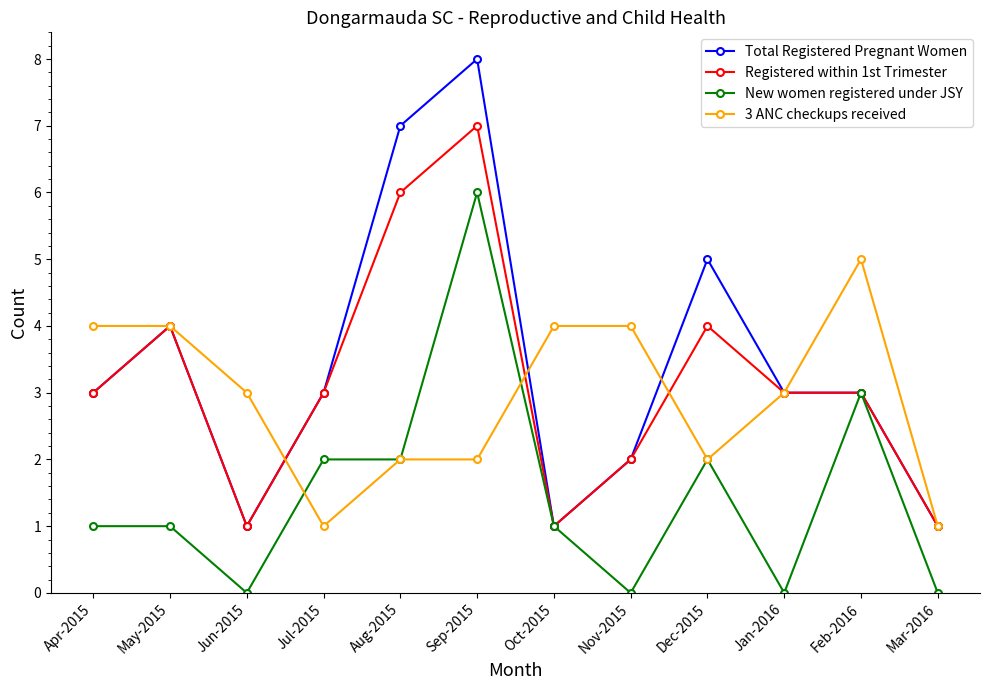

Reading left to right, list all the values displayed in this chart.

Total Registered Pregnant Women: Apr-2015=3	May-2015=4	Jun-2015=1	Jul-2015=3	Aug-2015=7	Sep-2015=8	Oct-2015=1	Nov-2015=2	Dec-2015=5	Jan-2016=3	Feb-2016=3	Mar-2016=1
Registered within 1st Trimester: Apr-2015=3	May-2015=4	Jun-2015=1	Jul-2015=3	Aug-2015=6	Sep-2015=7	Oct-2015=1	Nov-2015=2	Dec-2015=4	Jan-2016=3	Feb-2016=3	Mar-2016=1
New women registered under JSY: Apr-2015=1	May-2015=1	Jun-2015=0	Jul-2015=2	Aug-2015=2	Sep-2015=6	Oct-2015=1	Nov-2015=0	Dec-2015=2	Jan-2016=0	Feb-2016=3	Mar-2016=0
3 ANC checkups received: Apr-2015=4	May-2015=4	Jun-2015=3	Jul-2015=1	Aug-2015=2	Sep-2015=2	Oct-2015=4	Nov-2015=4	Dec-2015=2	Jan-2016=3	Feb-2016=5	Mar-2016=1